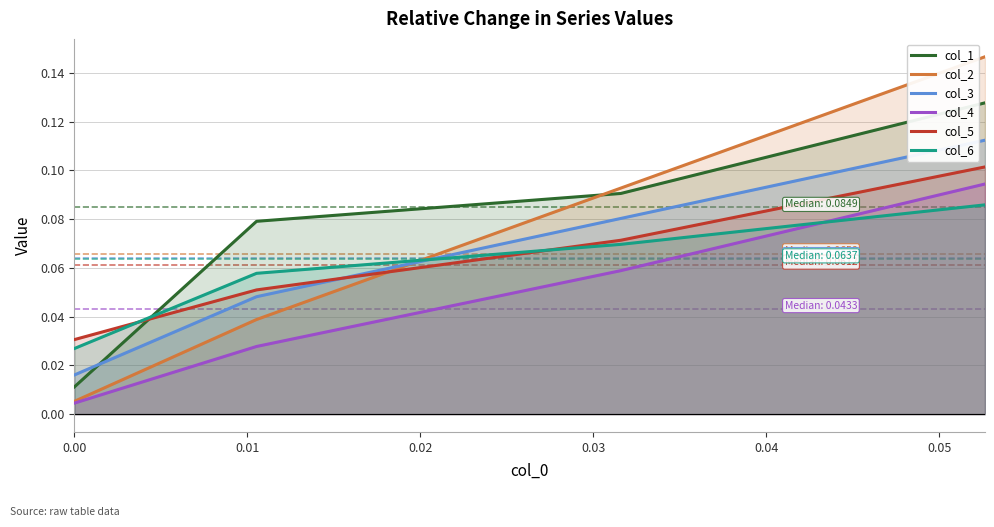

Rank the series by their maximum value, from highest to lowest.

col_2, col_1, col_3, col_5, col_4, col_6